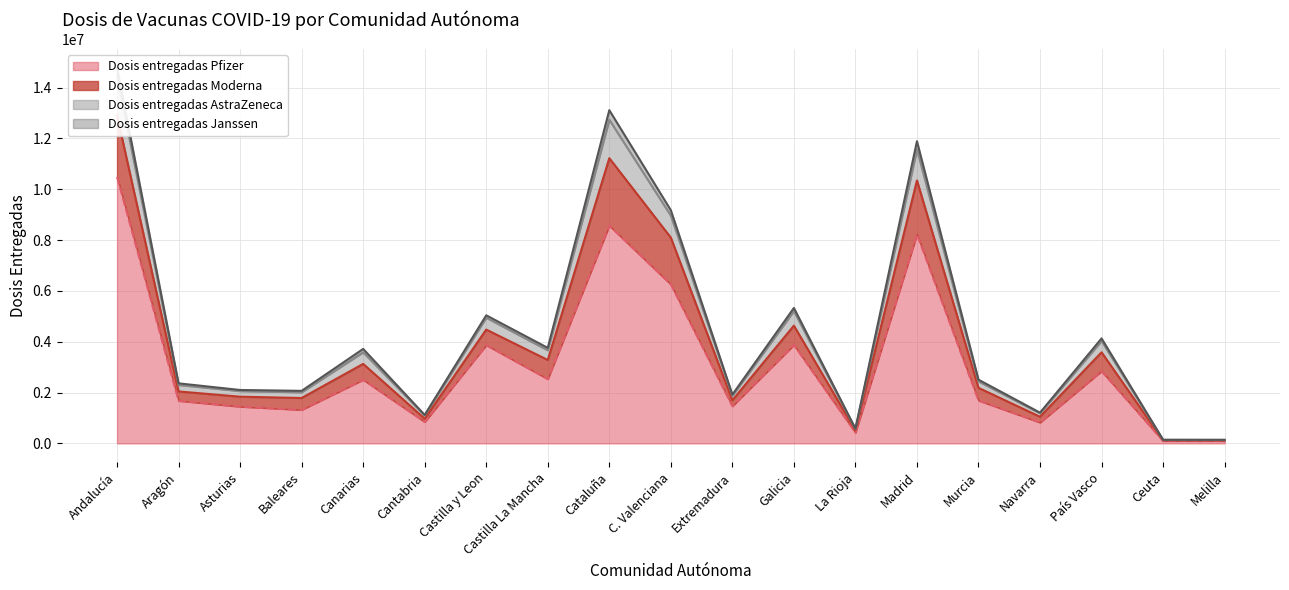

Is the value of Dosis entregadas Moderna at Cantabria greater than the value of Dosis entregadas Pfizer at País Vasco?

No